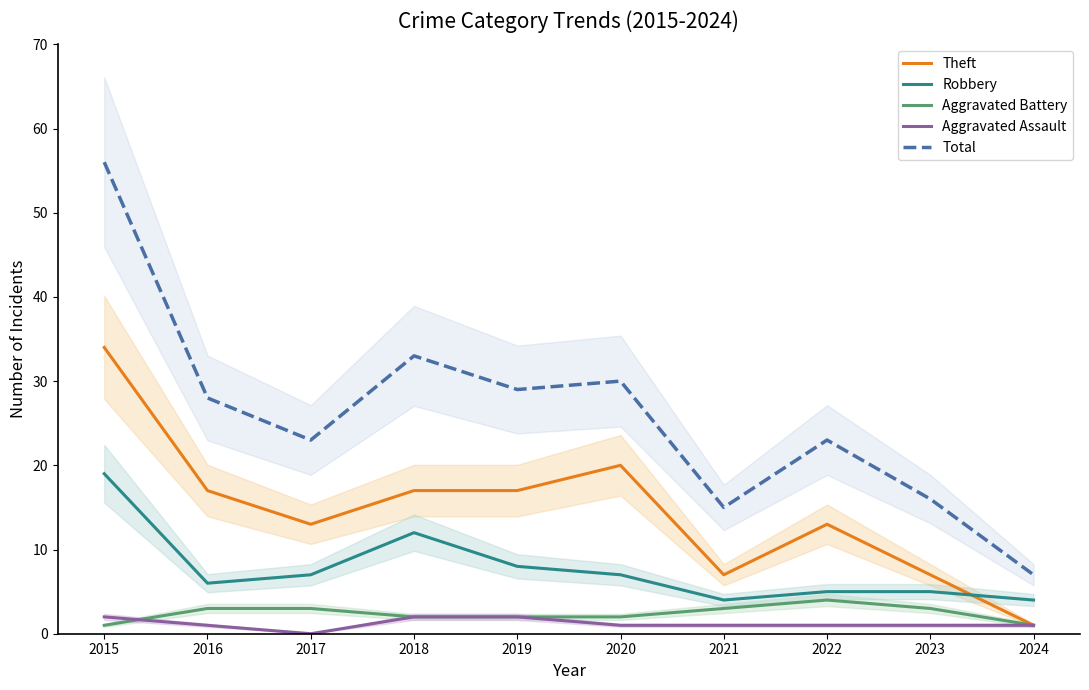

Between which two adjacent categories do Aggravated Assault and Aggravated Battery first intersect?

2015 and 2016